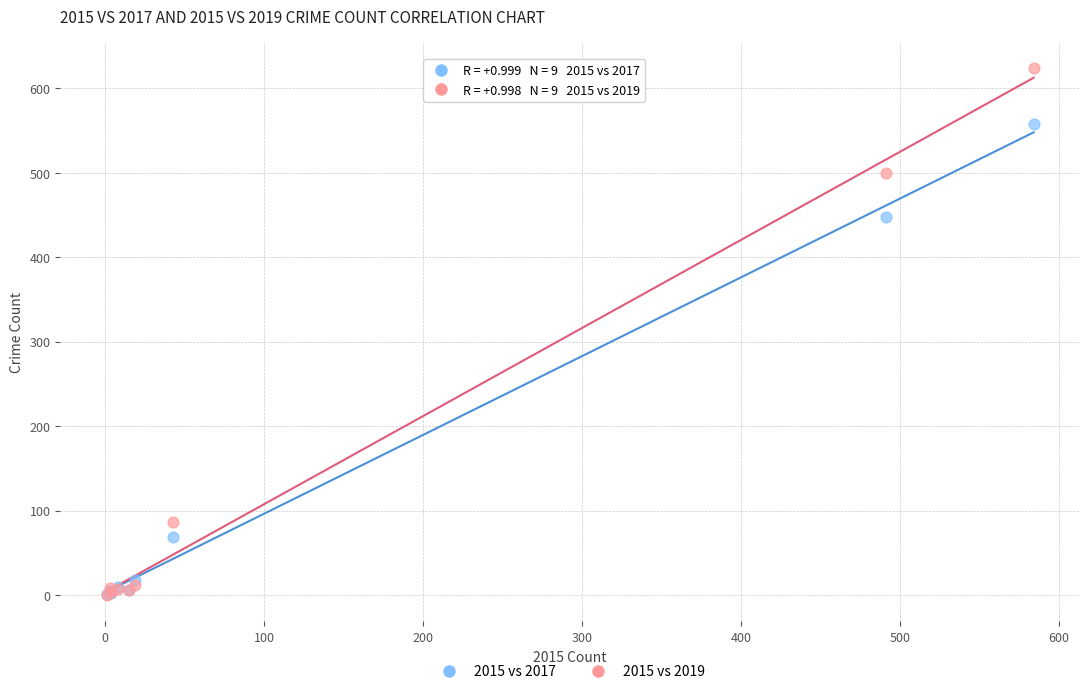

Across all series, what Y value is closest to 312?

447